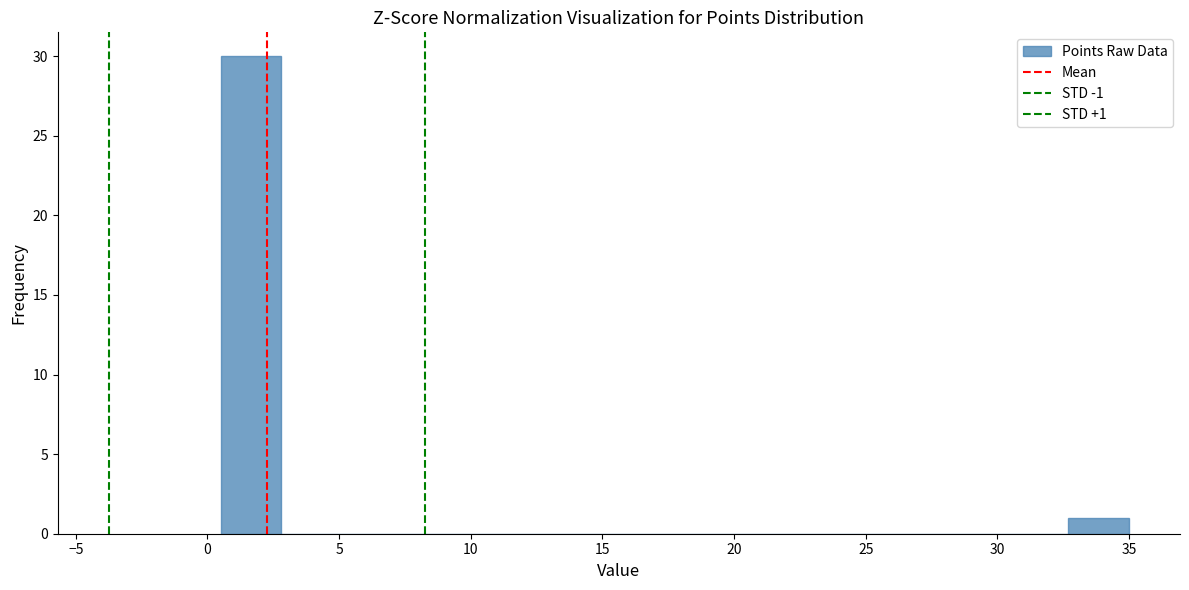

Which range on the x-axis has the tallest bar?

0.5 to 2.8